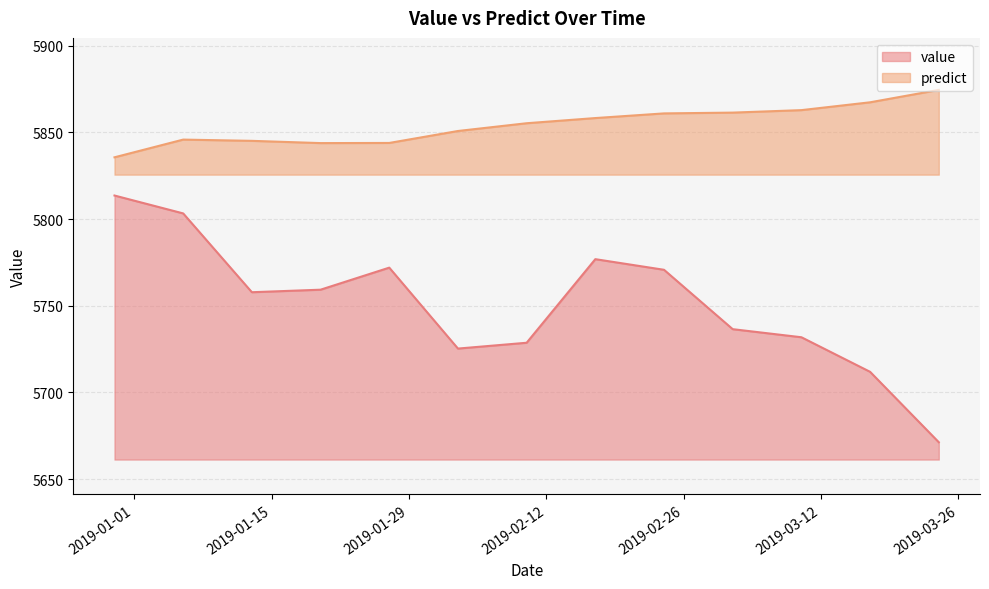

What is the difference between the highest and lowest values at 2019-03-17?

155.5